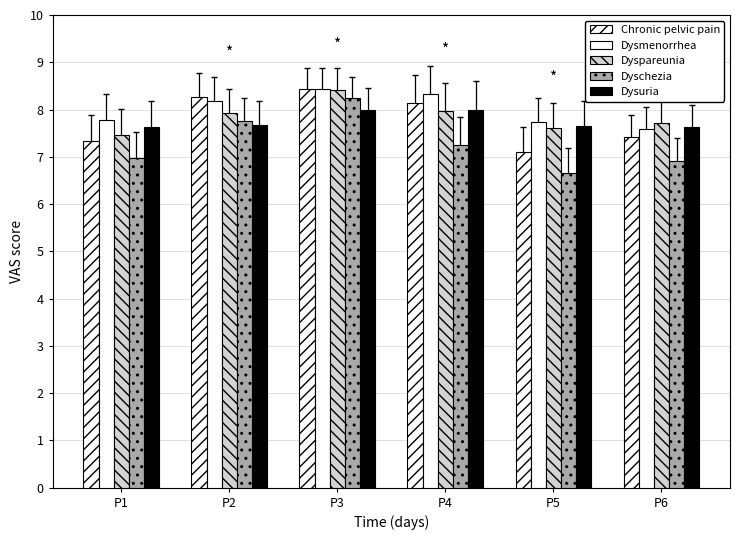

How many bars are there in total?

30